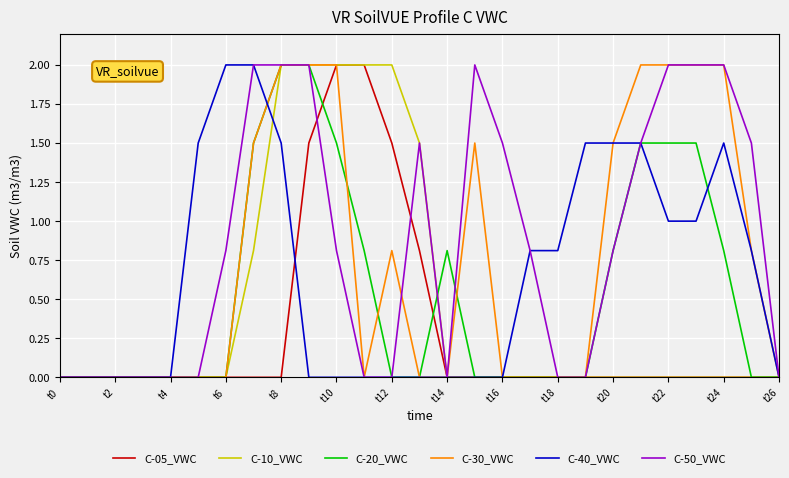

List the series in order of their overall mean, highest first.

C-50_VWC, C-30_VWC, C-40_VWC, C-20_VWC, C-10_VWC, C-05_VWC